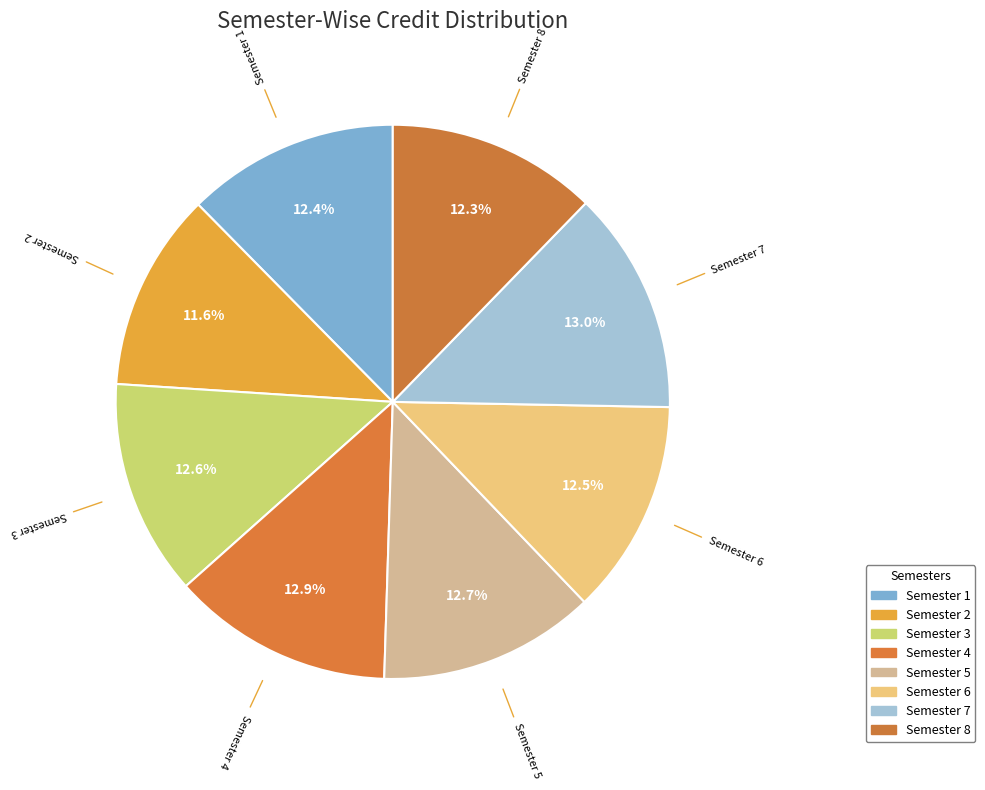

How many segments does this pie chart have?

8